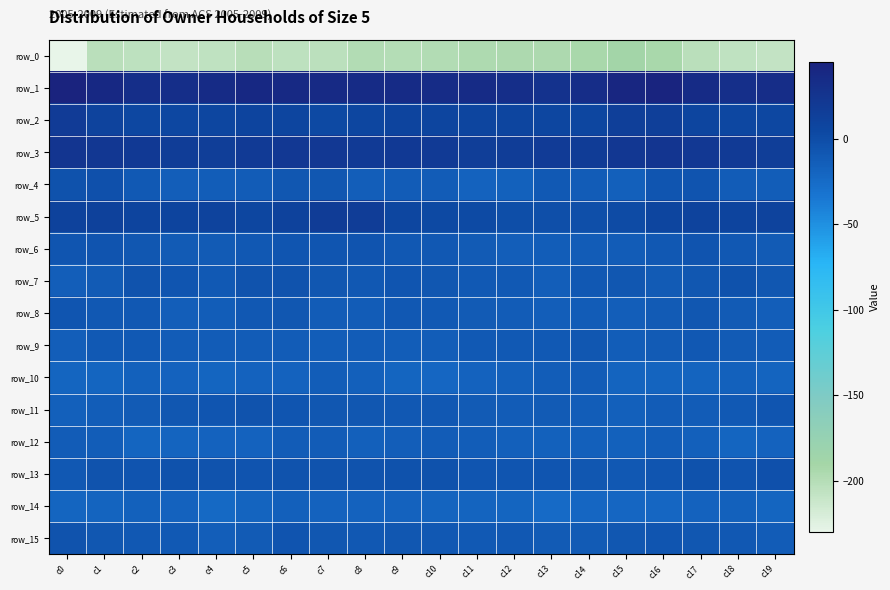

Count the number of categories in the chart.

20